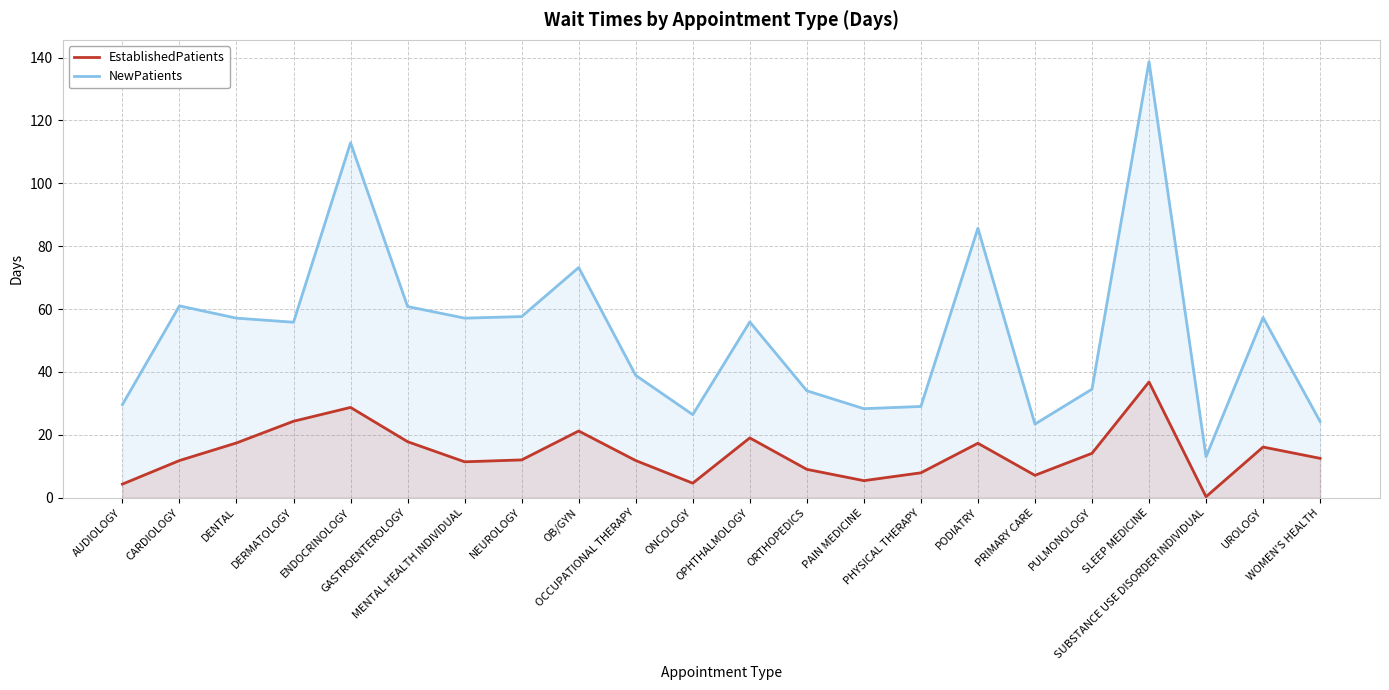

Which series has the largest range (max minus min)?

NewPatients